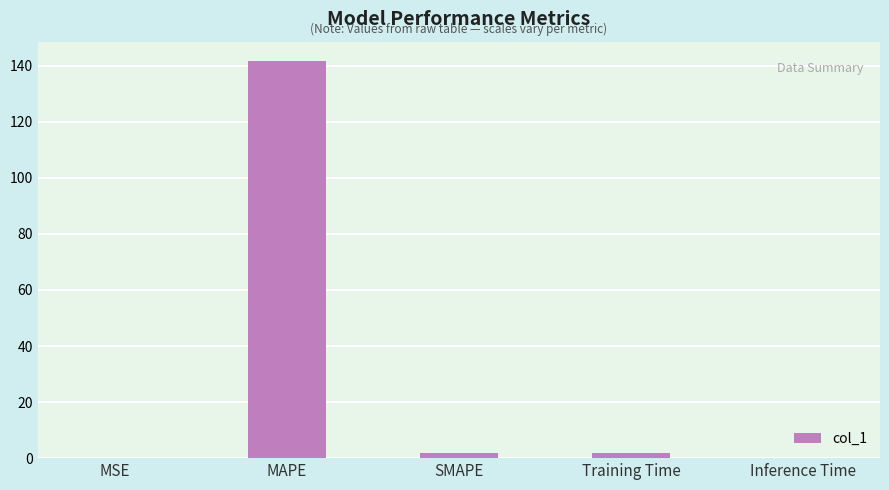

Are the bars horizontal?

No